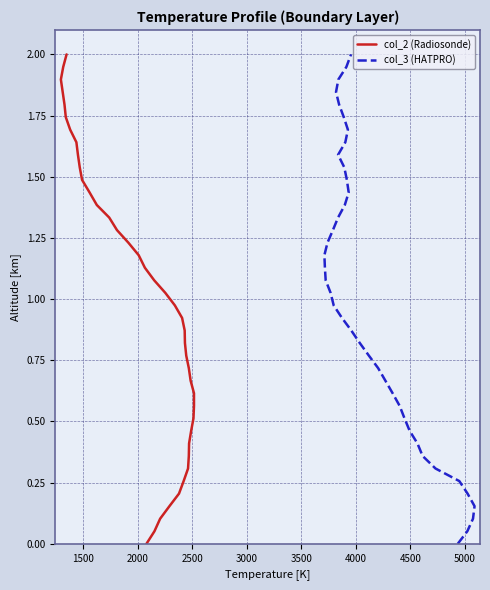

What is the average value of the col_3 (HATPRO) series?

1.0